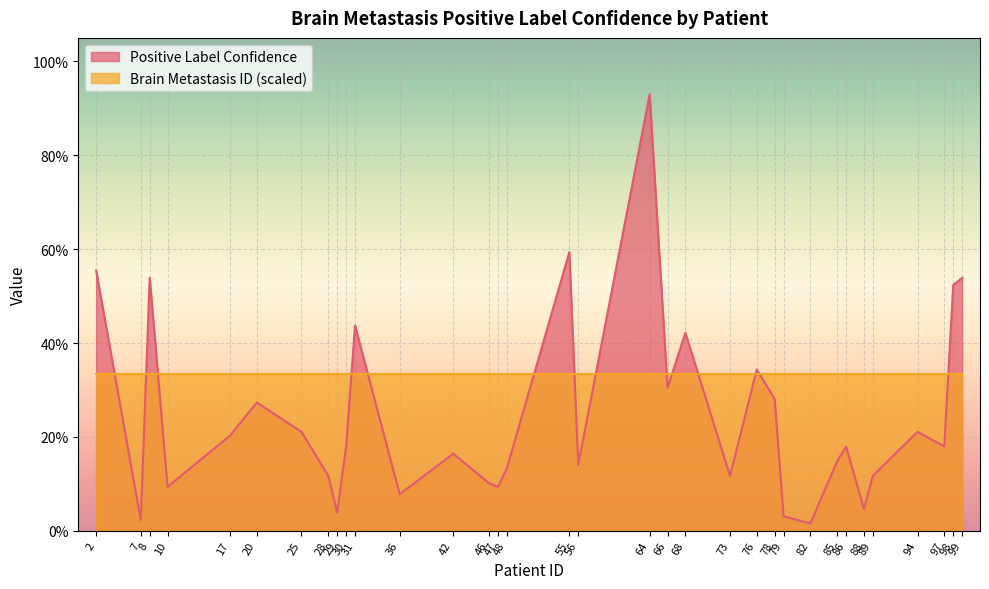

What is the sum of all values?

8.4